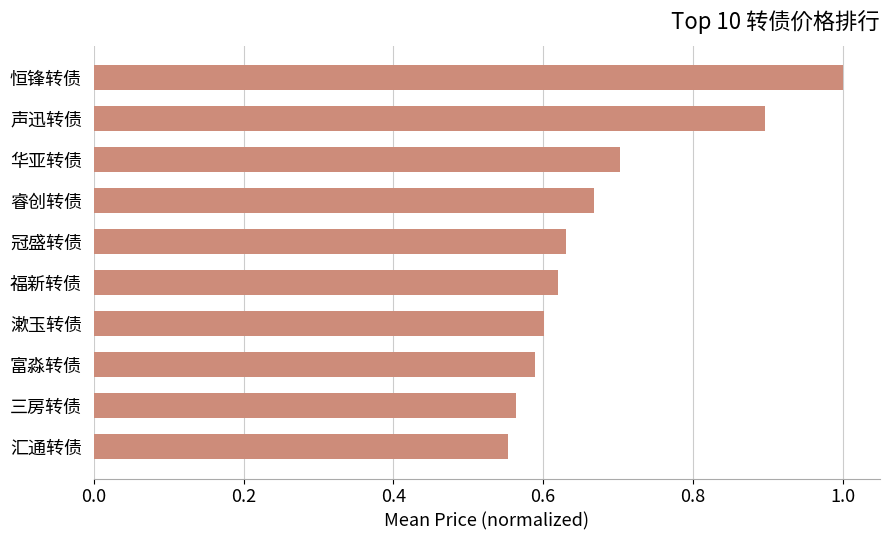

True or false: the data shows 1.1 at 华亚转债.

False